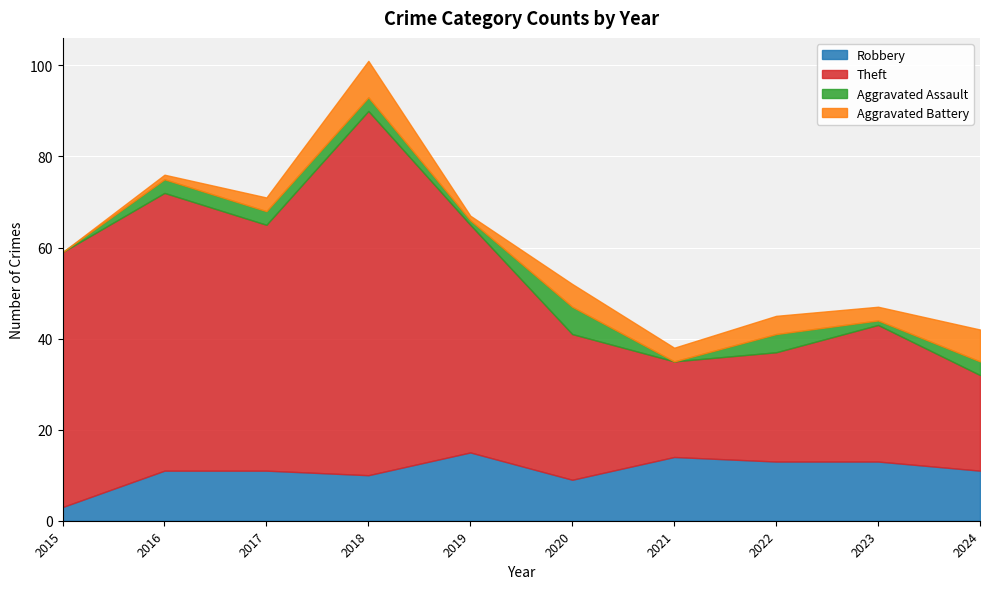

What is the difference between the highest and lowest values at 2021?

21